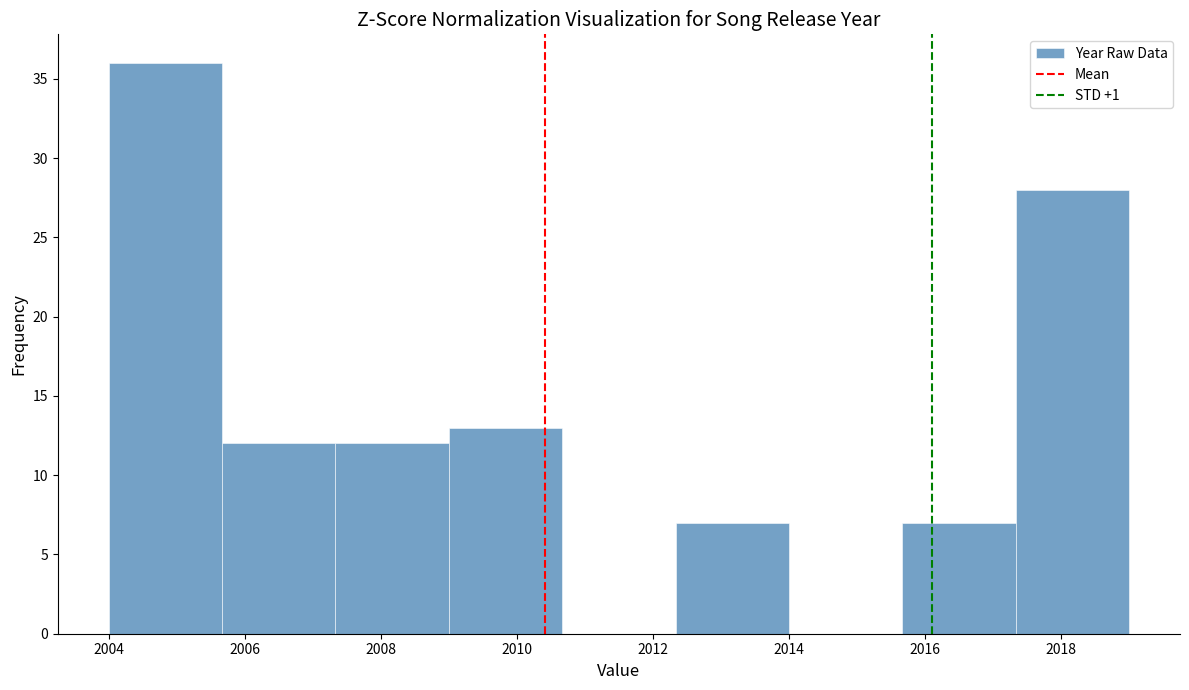

Which range on the x-axis has the tallest bar?

2004.0 to 2005.6